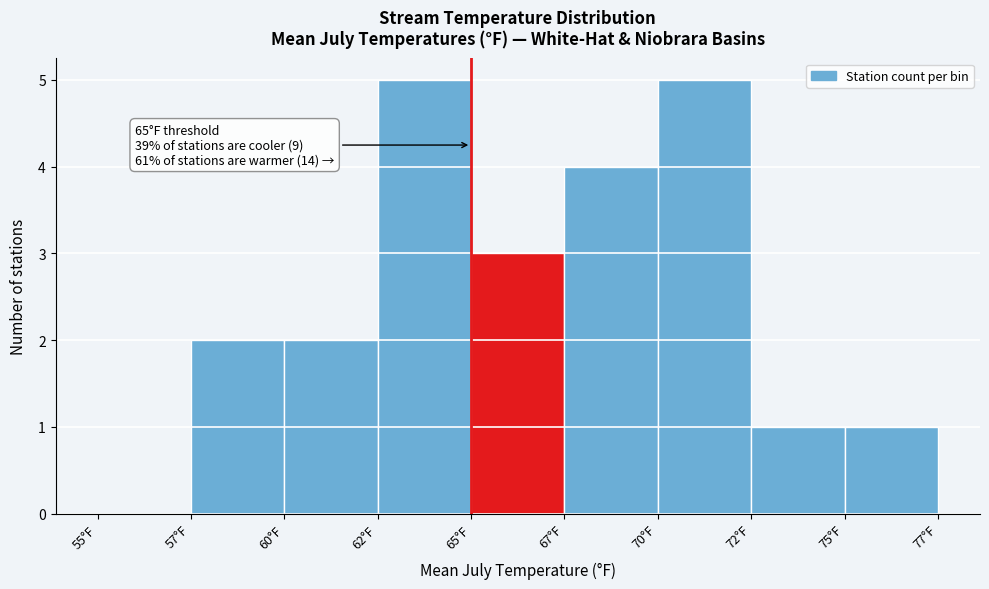

Reading right to left, list all the values displayed in this chart.

75°F=1	72°F=1	70°F=5	67°F=4	65°F=3	62°F=5	60°F=2	57°F=2	55°F=0